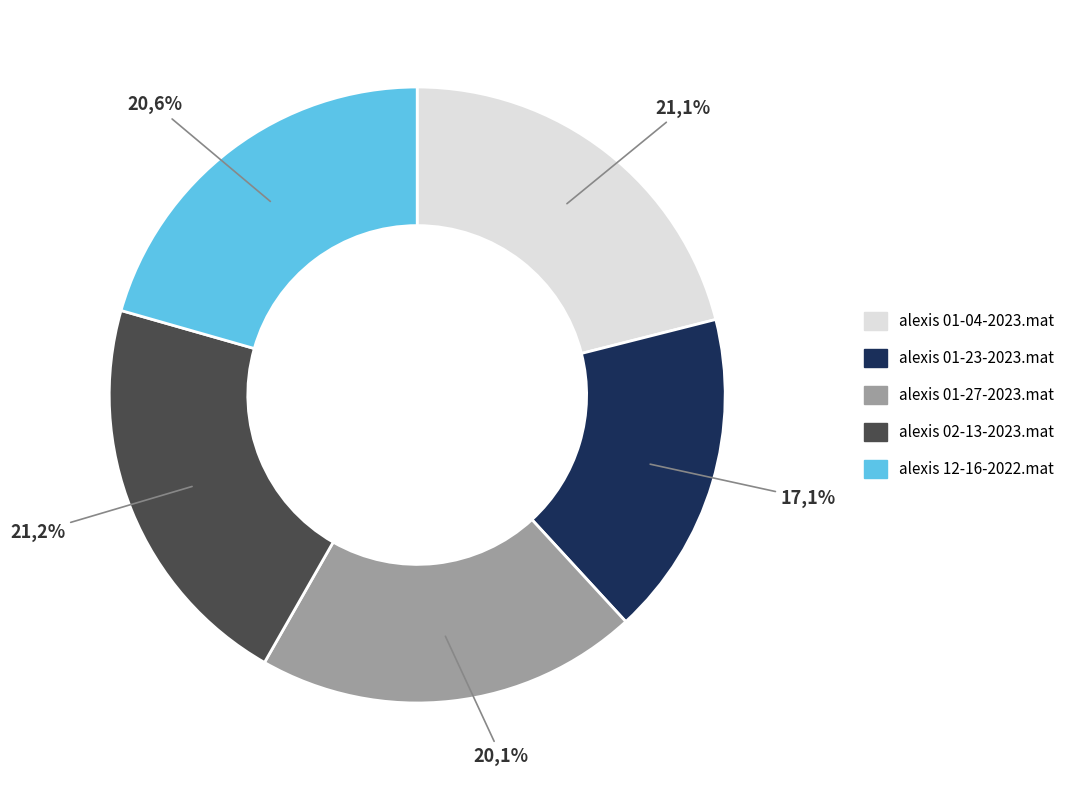

What percentage is NOT represented by alexis 01-27-2023.mat?

79.9%